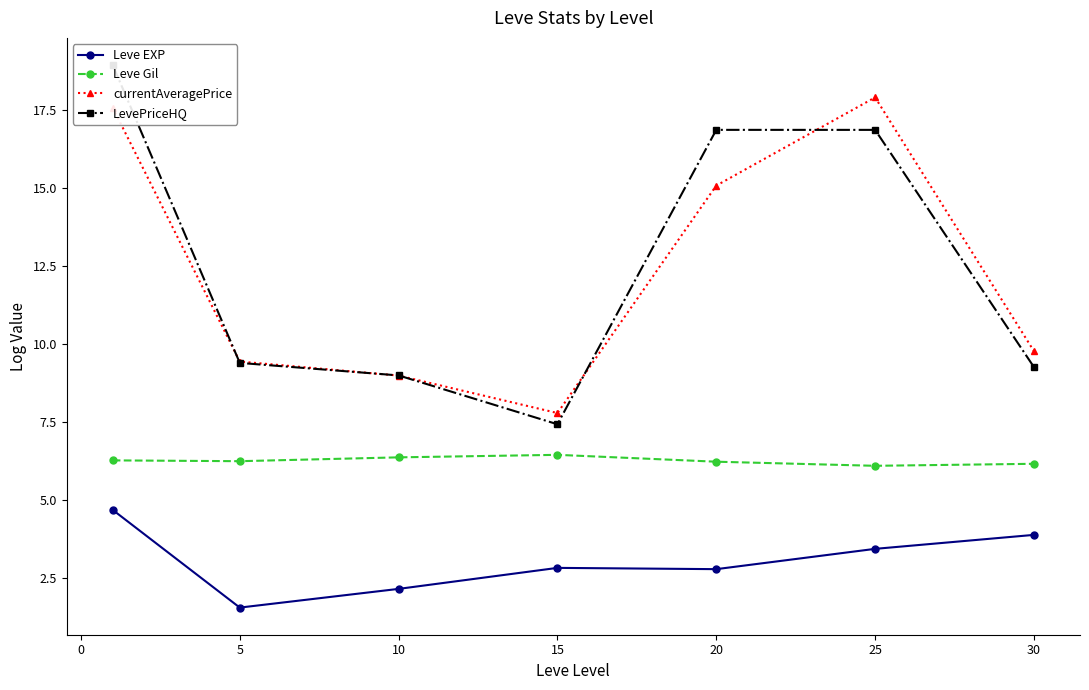

What are all the series names shown in the legend?

Leve EXP, Leve Gil, currentAveragePrice, LevePriceHQ